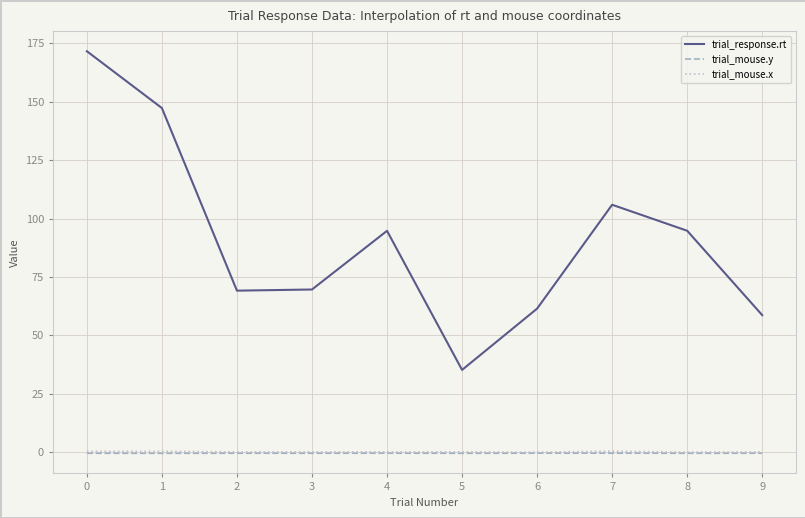

What value does the trial_mouse.x series have at 4?

0.3